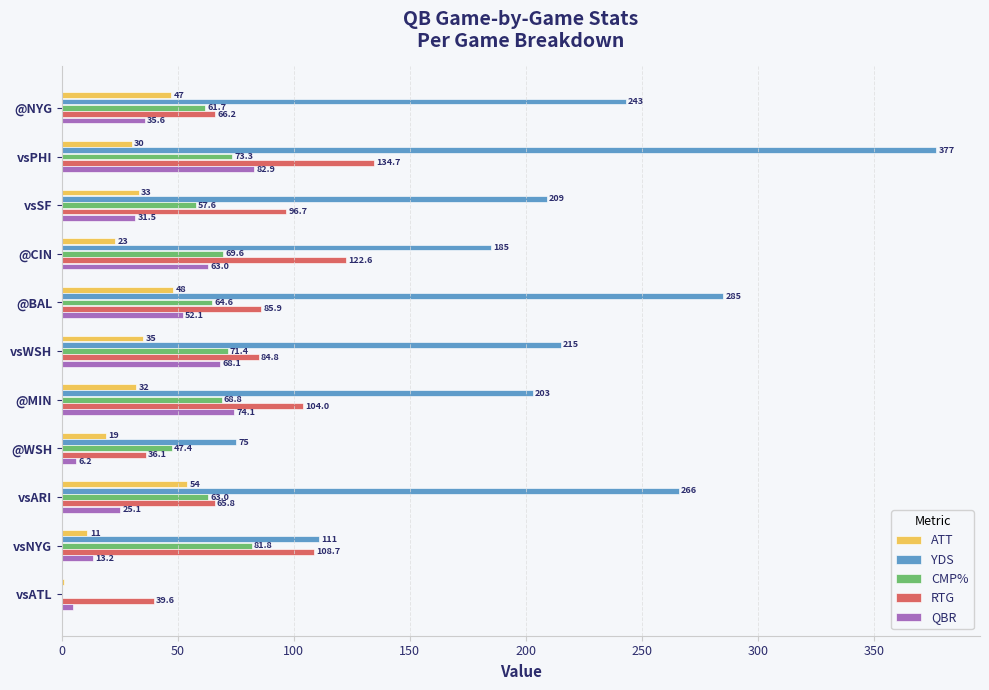

What is the sum of the RTG values at vsATL and @WSH?

75.7